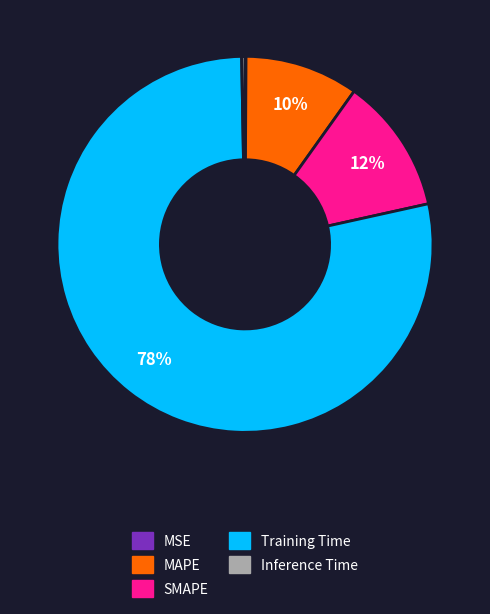

Is the sum of Training Time and Inference Time greater than half?

Yes